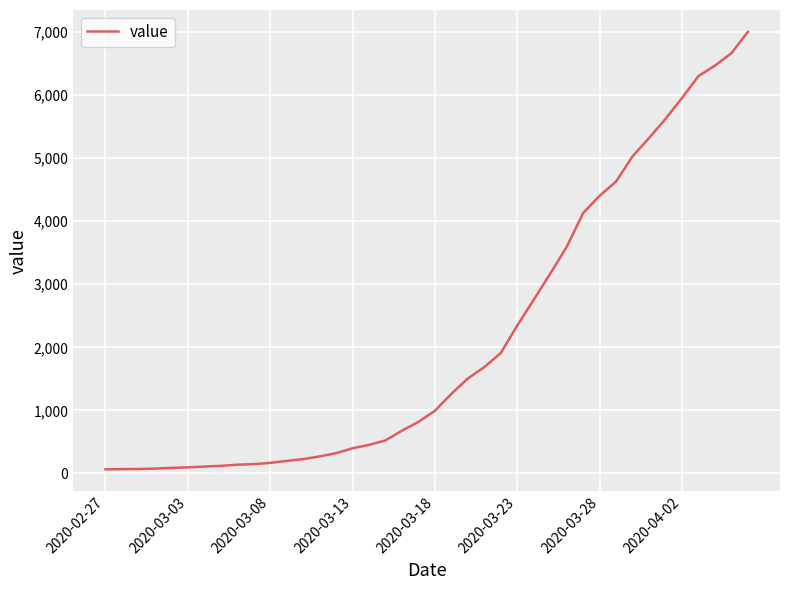

What is the maximum value shown in the chart?

7004